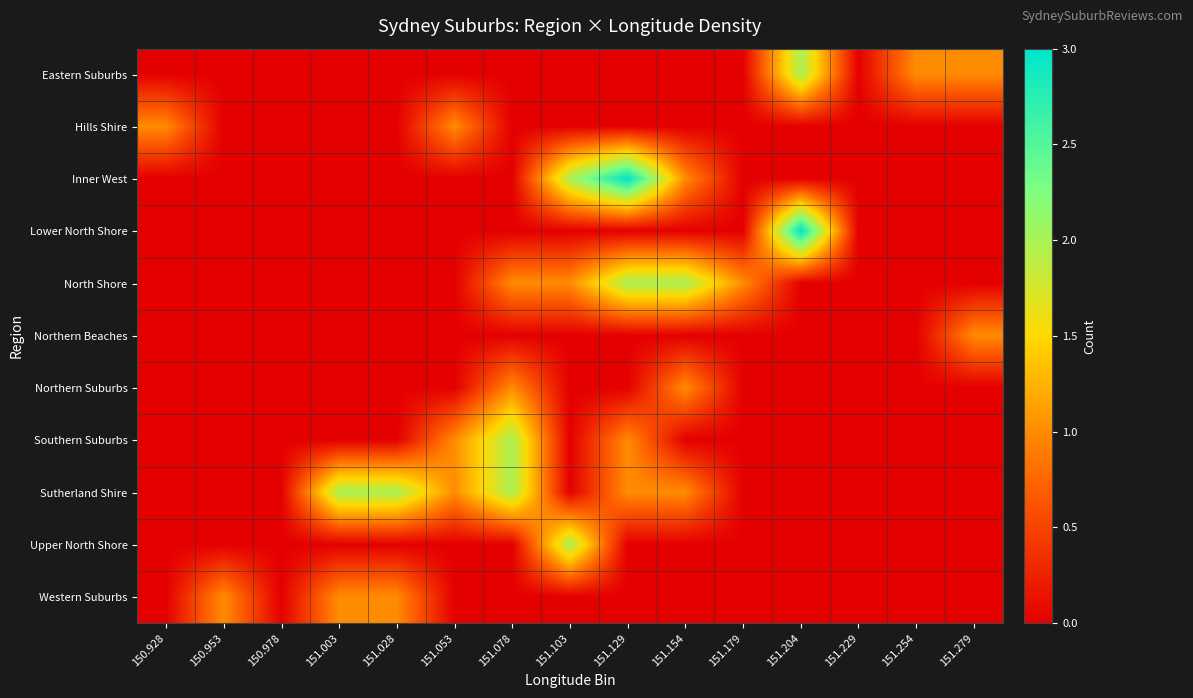

At which category is the sum across all series the highest?

151.129